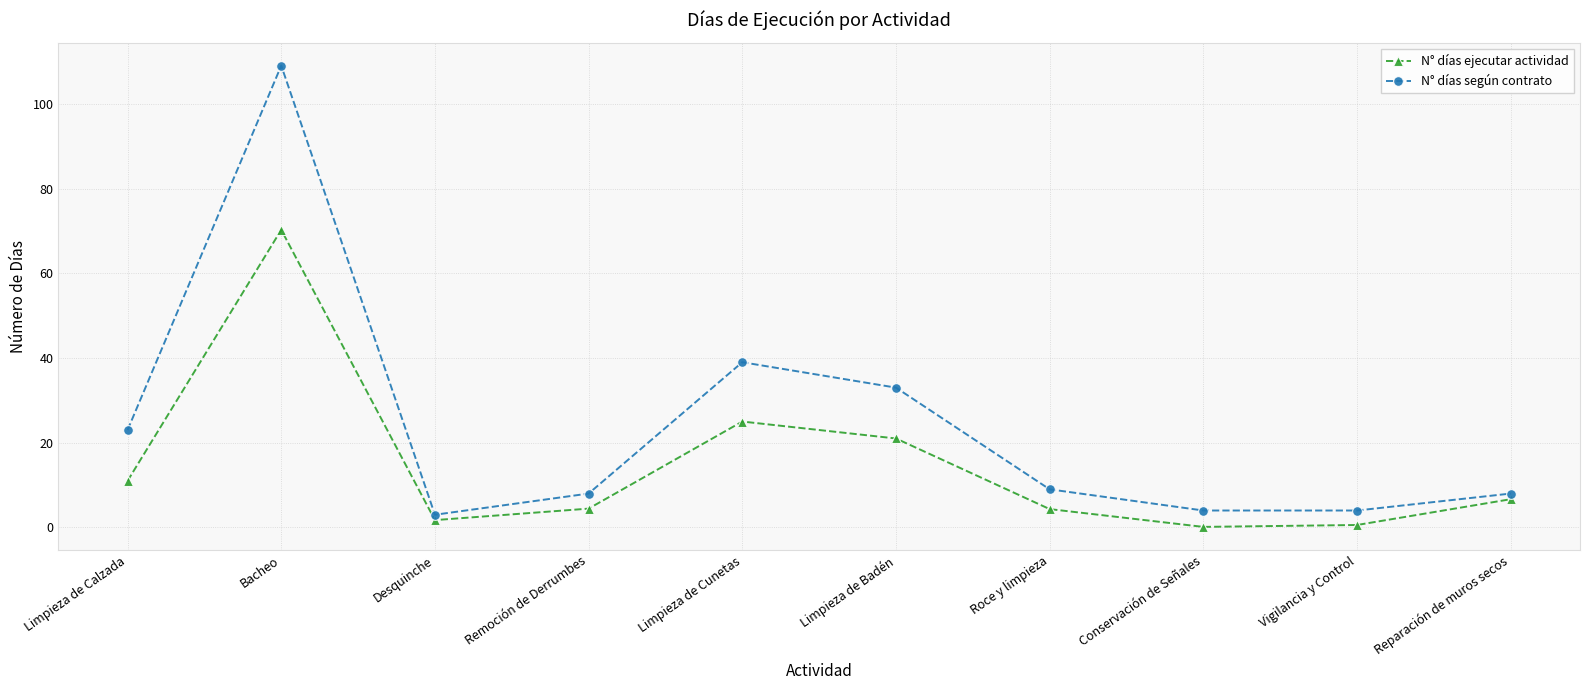

True or false: N° días ejecutar actividad and N° días según contrato intersect in this chart.

False